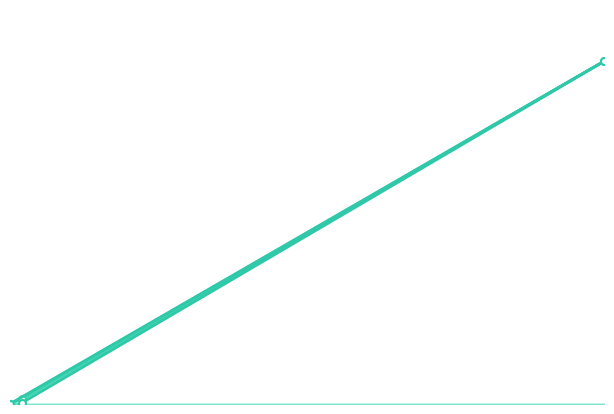

Does the chart have visible grid lines?

No